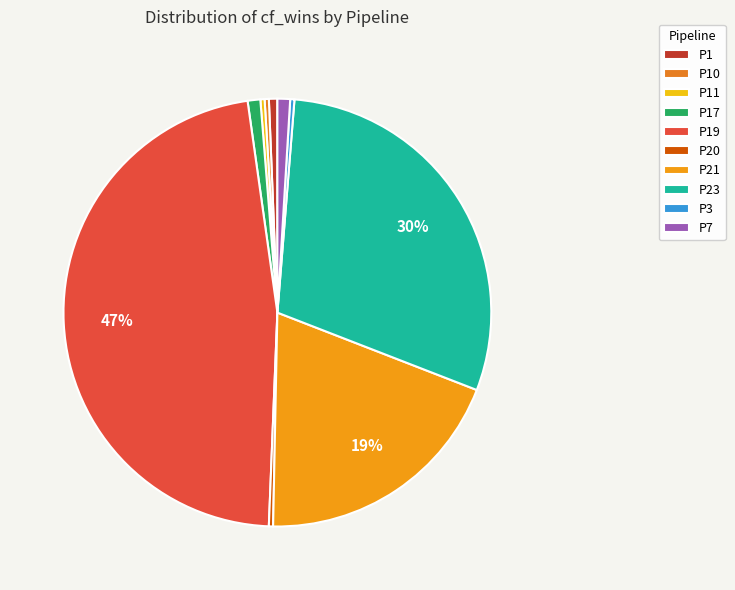

How many segments does this pie chart have?

10